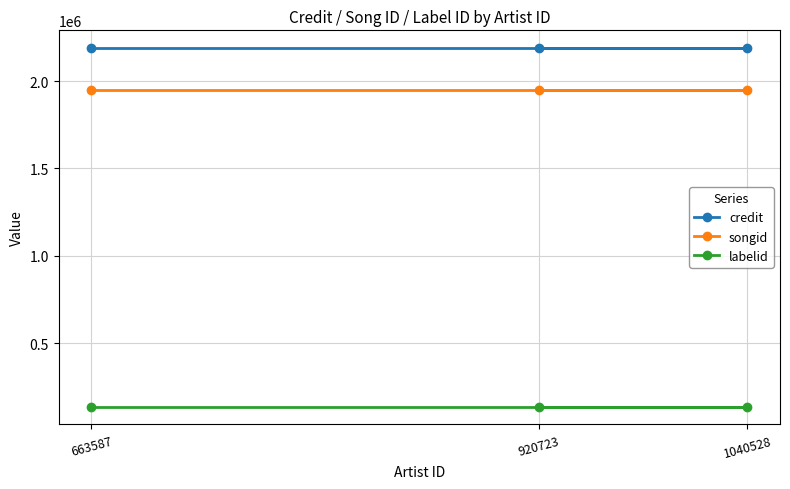

True or false: songid has a value of 1948452 at 1040528.

True